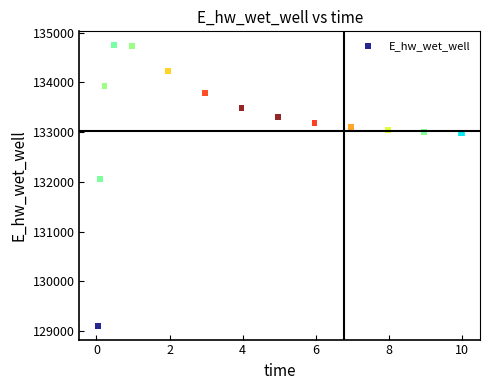

What Y value in the scatter plot is closest to 131929?

132051.8